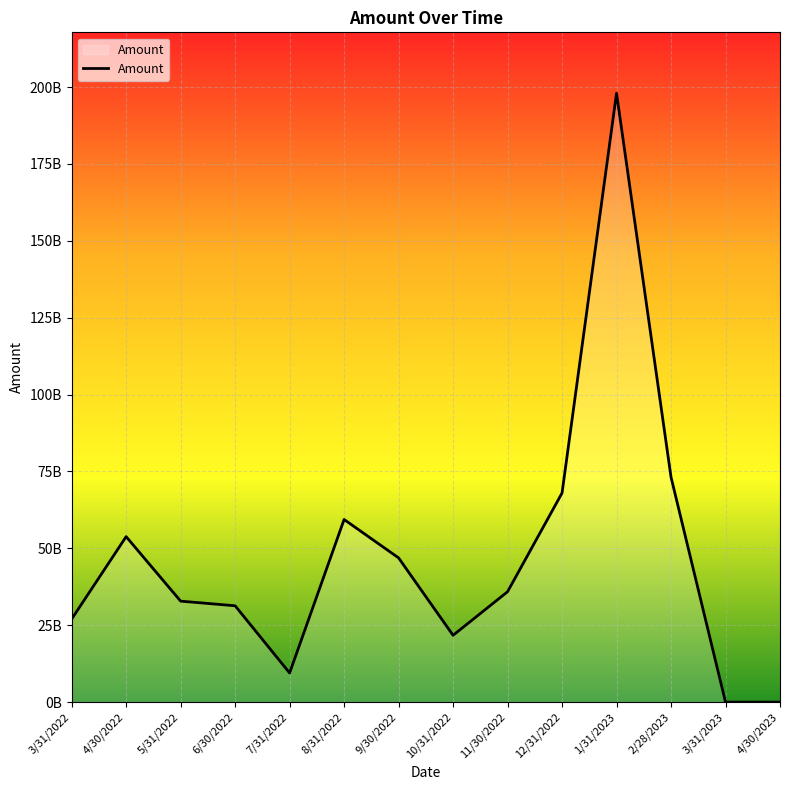

At which label is the value closest to 99000000000?

2/28/2023